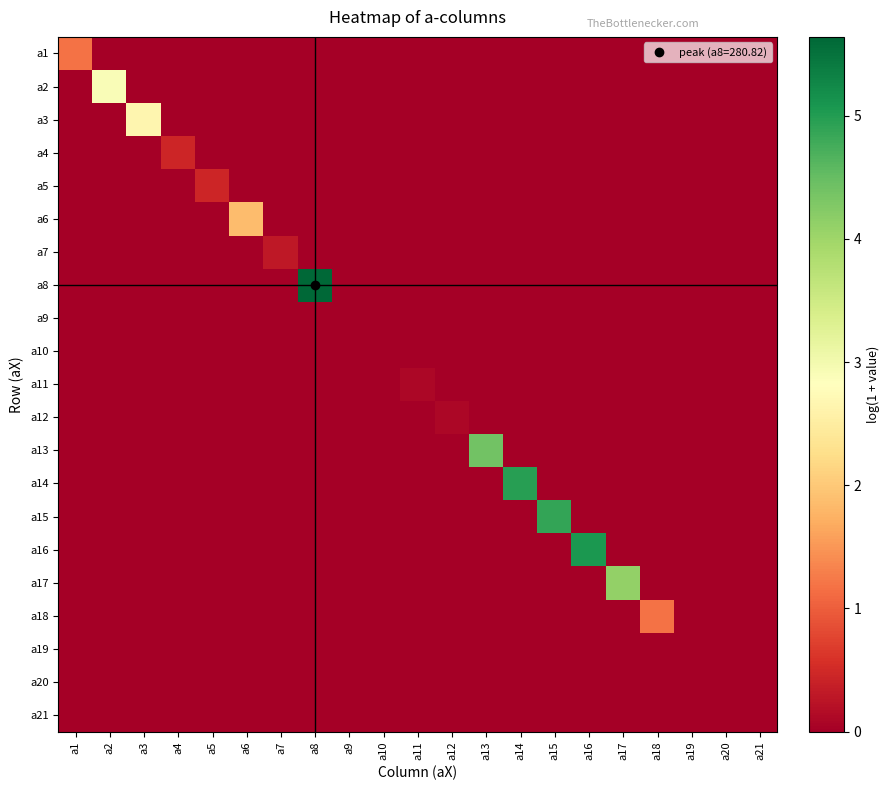

Which series has the widest spread of values?

a8